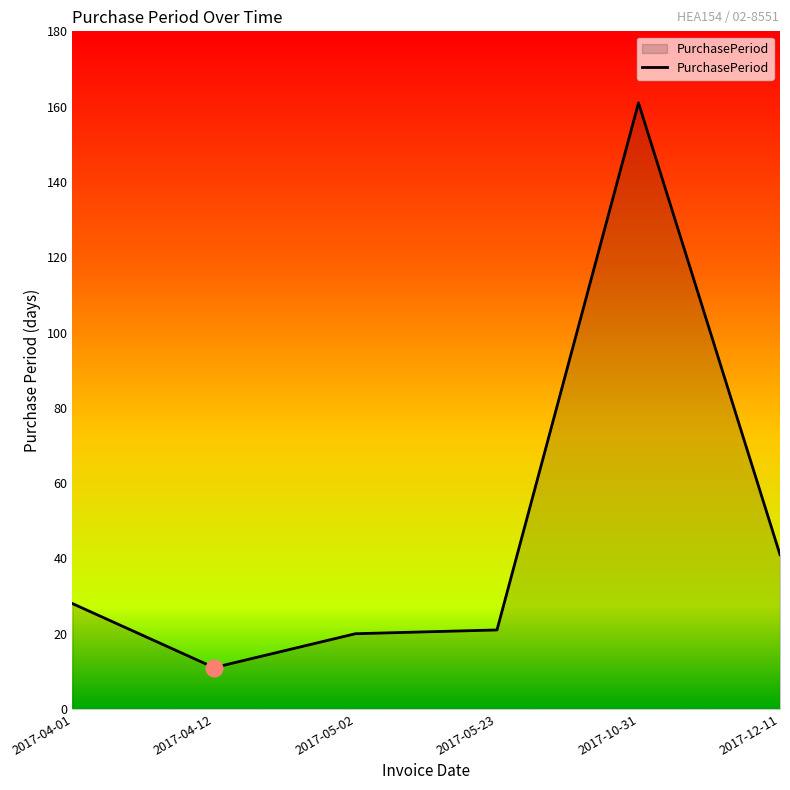

What is the sum of all values?

282